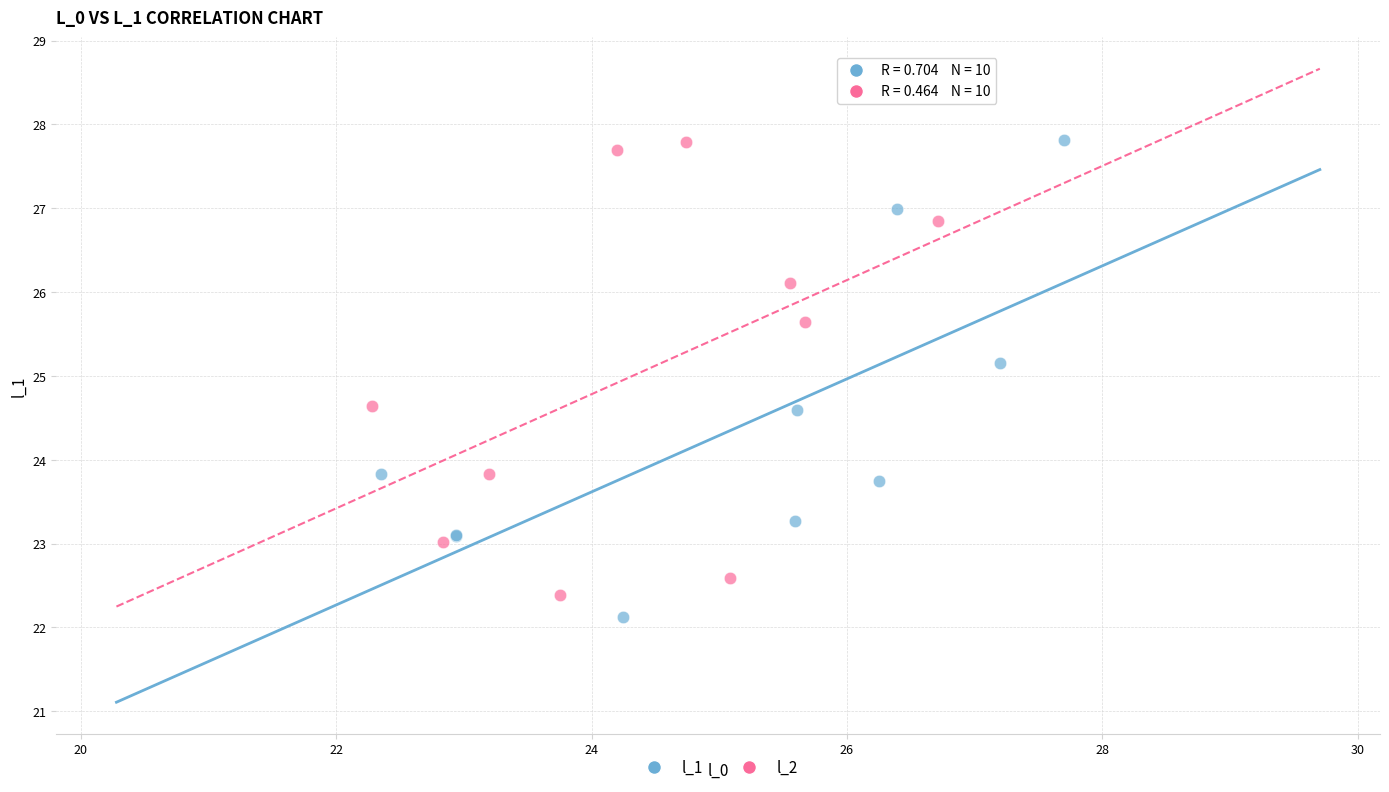

Which series has the widest spread of Y values?

l_1